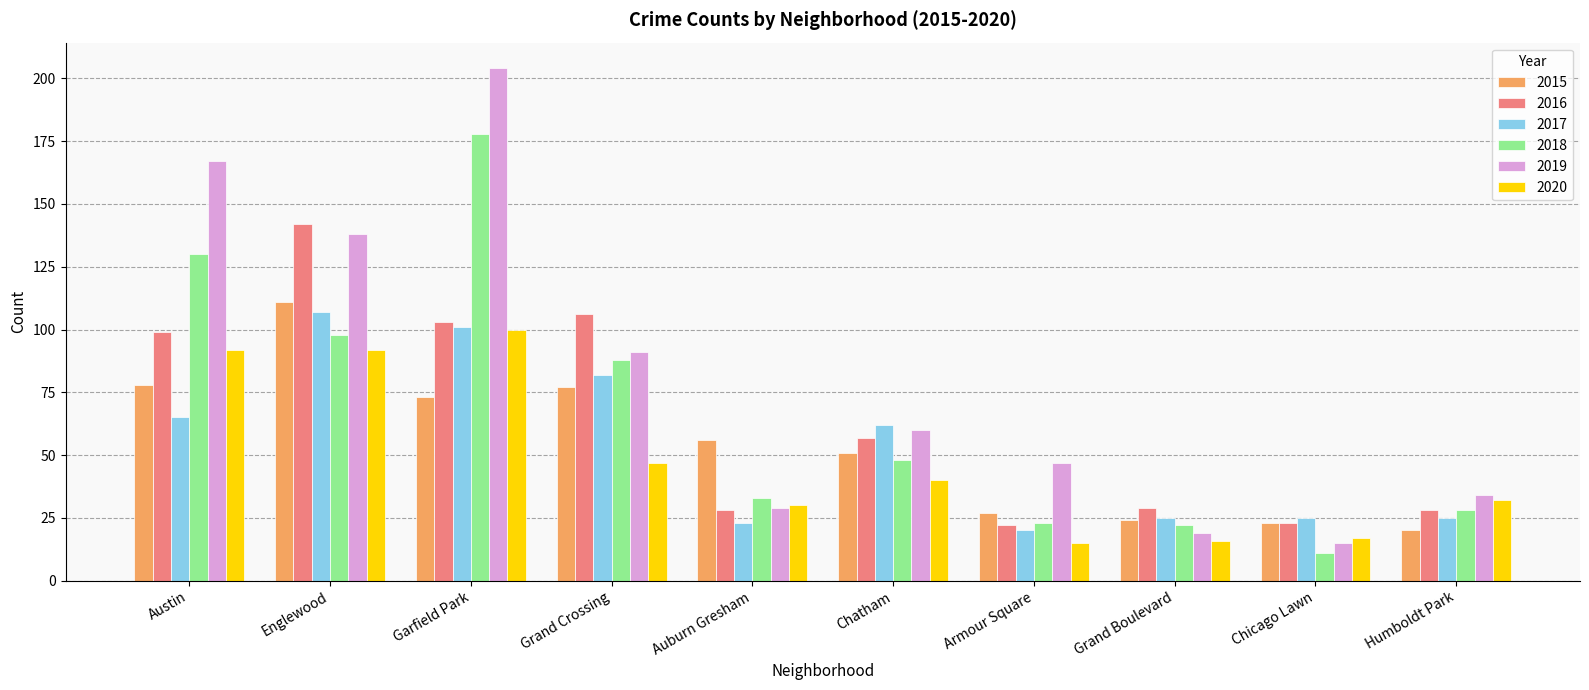

Reading right to left, list all the values displayed in this chart.

2015: Humboldt Park=20	Chicago Lawn=23	Grand Boulevard=24	Armour Square=27	Chatham=51	Auburn Gresham=56	Grand Crossing=77	Garfield Park=73	Englewood=111	Austin=78
2016: Humboldt Park=28	Chicago Lawn=23	Grand Boulevard=29	Armour Square=22	Chatham=57	Auburn Gresham=28	Grand Crossing=106	Garfield Park=103	Englewood=142	Austin=99
2017: Humboldt Park=25	Chicago Lawn=25	Grand Boulevard=25	Armour Square=20	Chatham=62	Auburn Gresham=23	Grand Crossing=82	Garfield Park=101	Englewood=107	Austin=65
2018: Humboldt Park=28	Chicago Lawn=11	Grand Boulevard=22	Armour Square=23	Chatham=48	Auburn Gresham=33	Grand Crossing=88	Garfield Park=178	Englewood=98	Austin=130
2019: Humboldt Park=34	Chicago Lawn=15	Grand Boulevard=19	Armour Square=47	Chatham=60	Auburn Gresham=29	Grand Crossing=91	Garfield Park=204	Englewood=138	Austin=167
2020: Humboldt Park=32	Chicago Lawn=17	Grand Boulevard=16	Armour Square=15	Chatham=40	Auburn Gresham=30	Grand Crossing=47	Garfield Park=100	Englewood=92	Austin=92